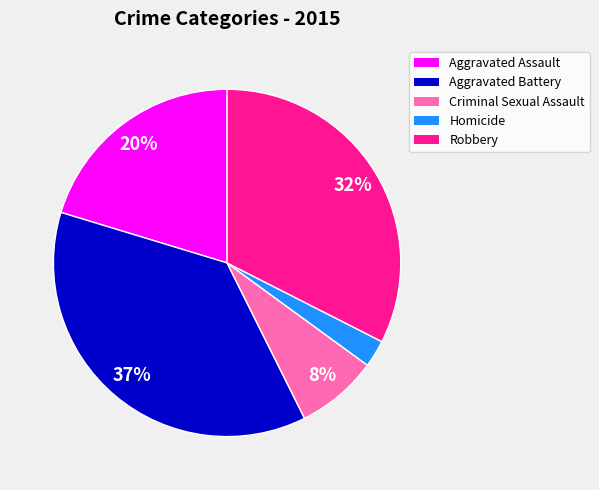

The Aggravated Assault slice represents 14% of the pie. True or false?

False